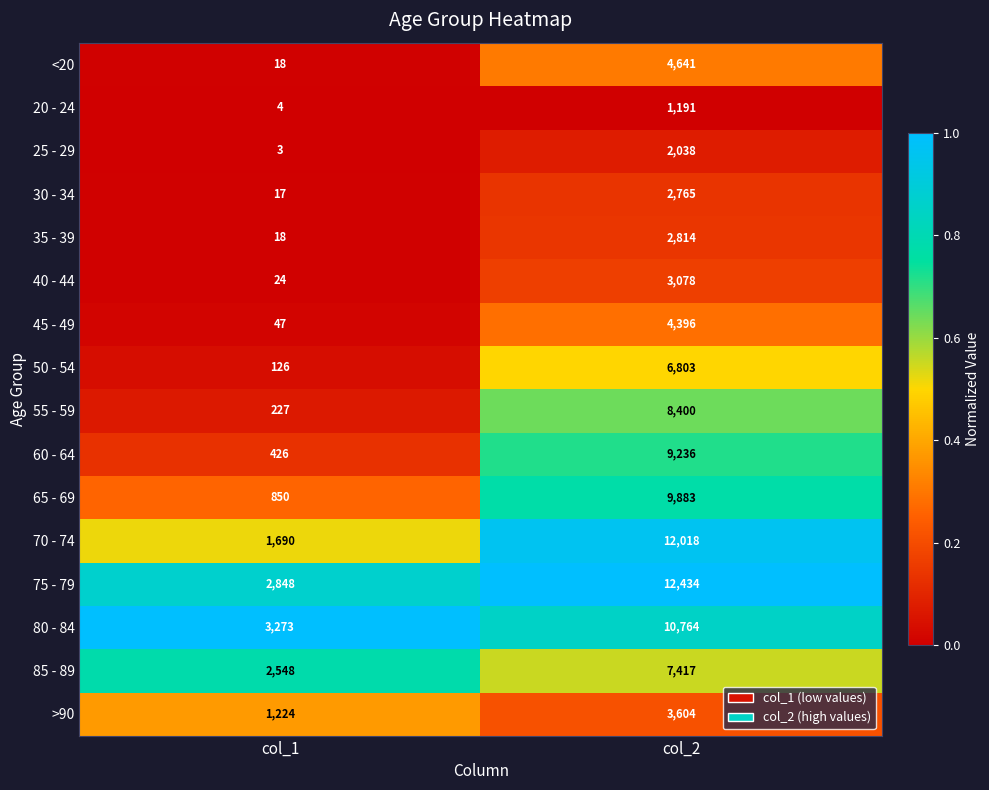

Read the 75 - 79 value at col_1, to the nearest 10.

2850